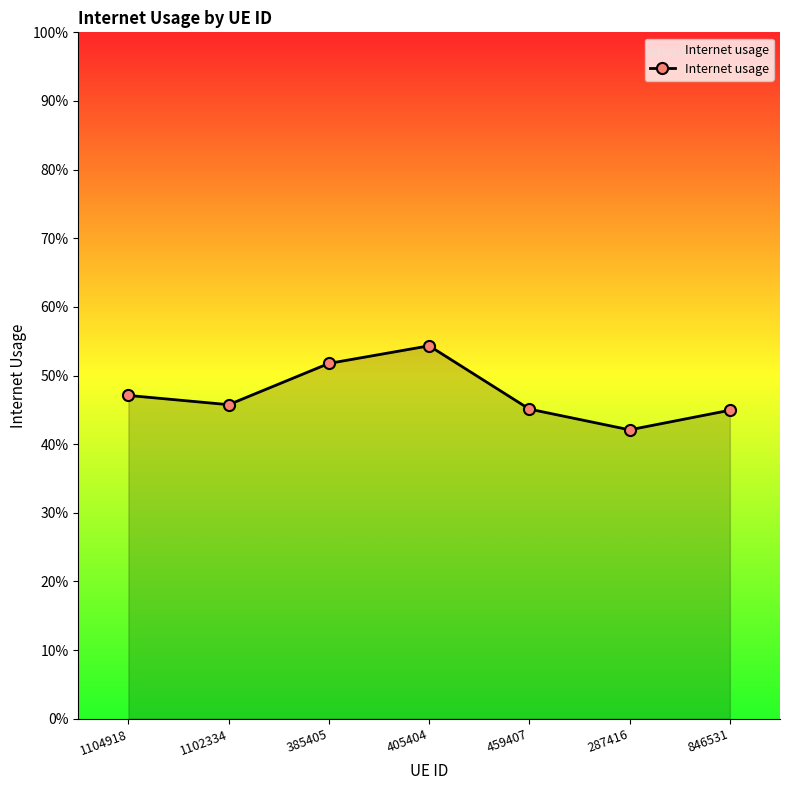

How many lines are shown in the chart?

1